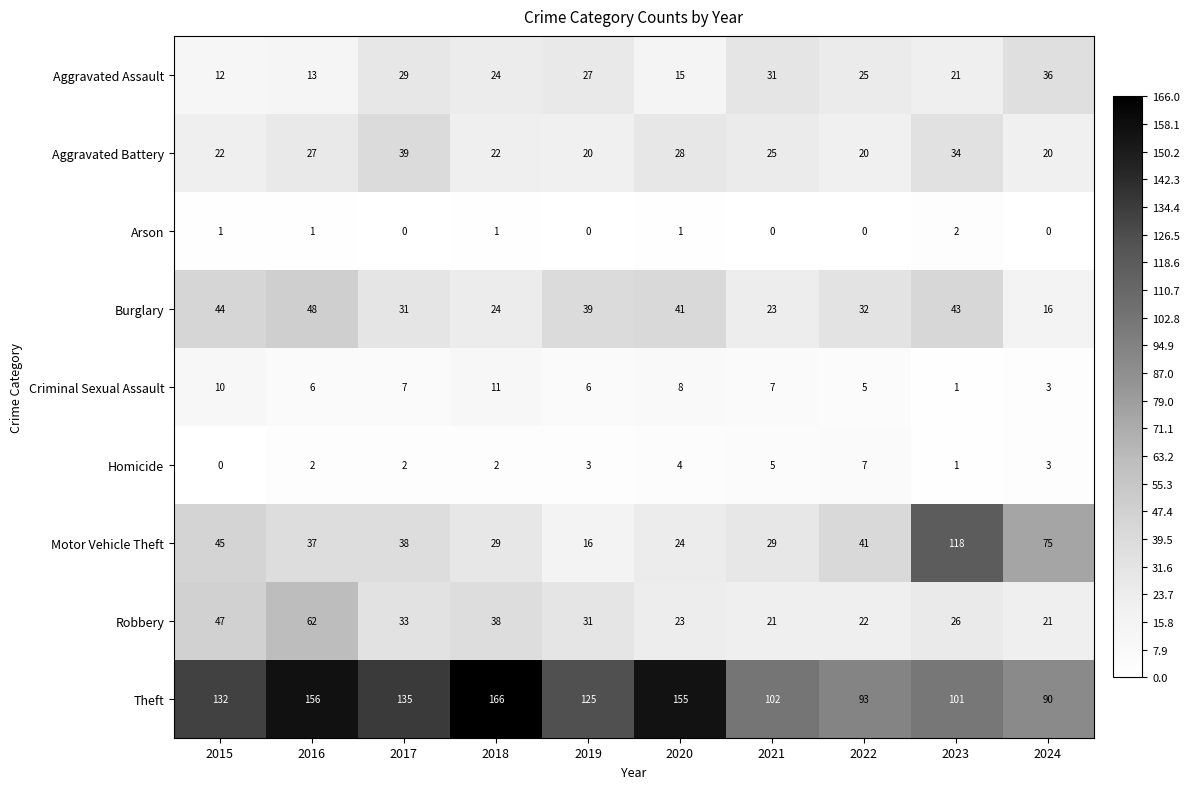

At 2019, list the series in order from smallest to largest.

Arson, Homicide, Criminal Sexual Assault, Motor Vehicle Theft, Aggravated Battery, Aggravated Assault, Robbery, Burglary, Theft